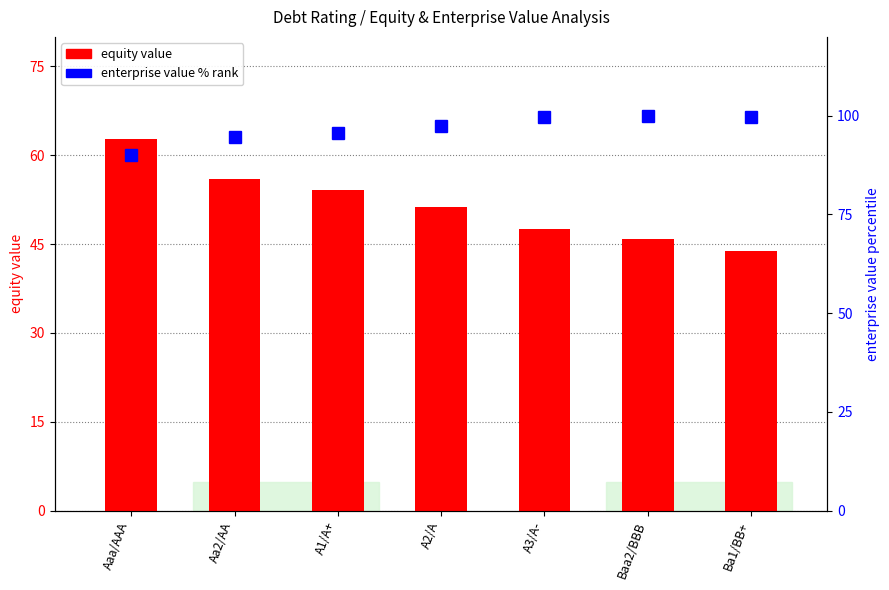

What is the spread (max minus min) of values at Ba1/BB+?

56.0